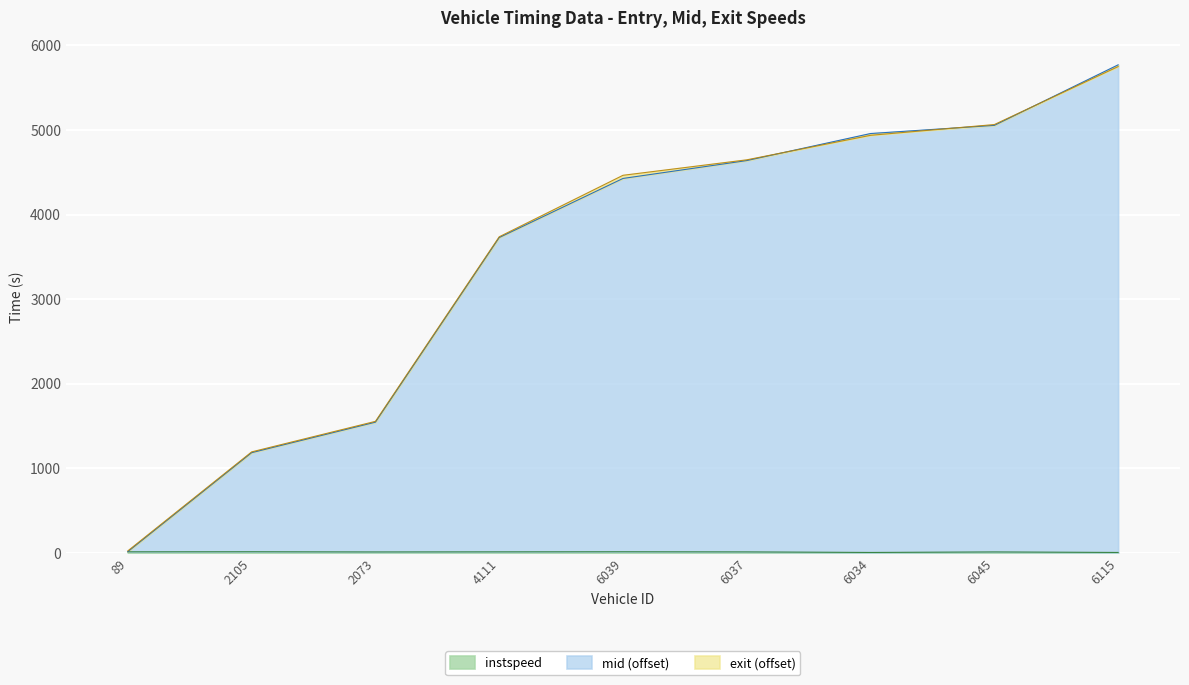

What is the maximum value shown in the chart?

5769.2